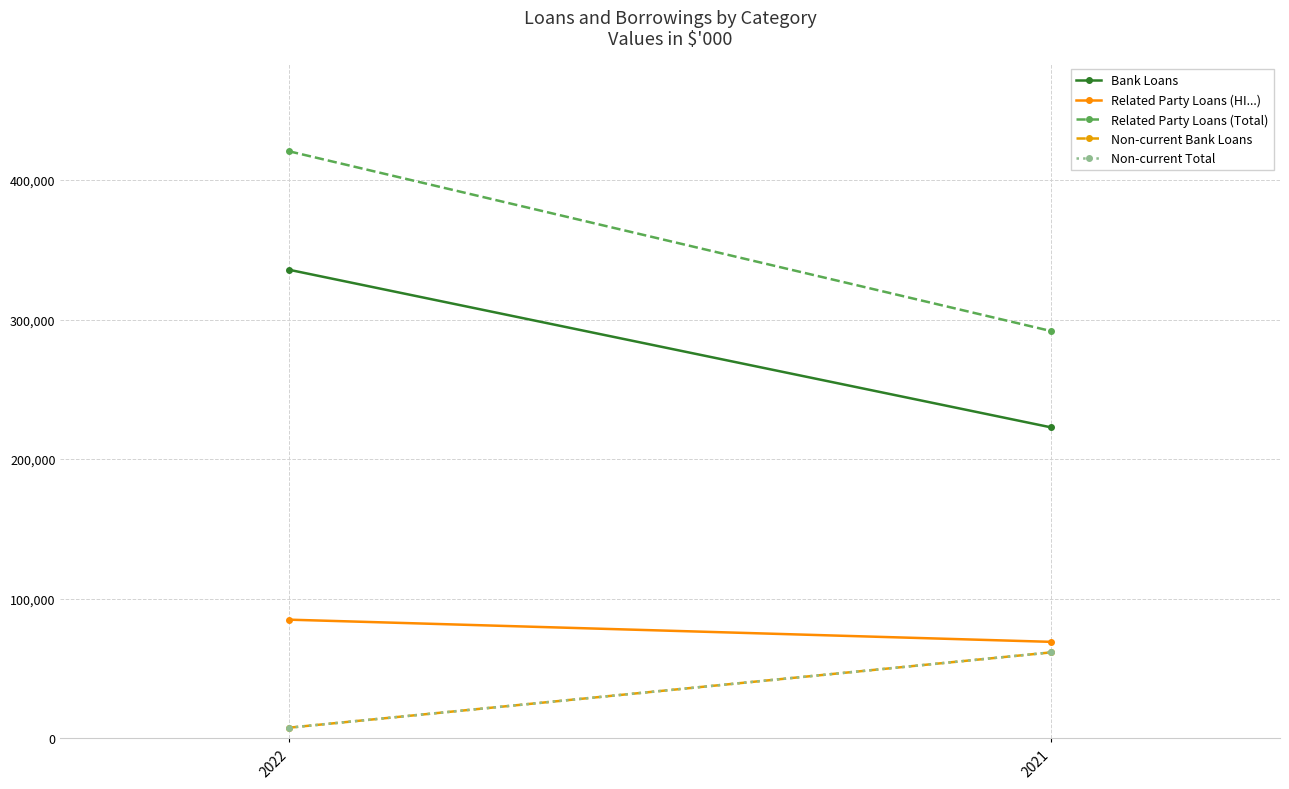

What are all the series names shown in the legend?

Bank Loans, Related Party Loans (HI...), Related Party Loans (Total), Non-current Bank Loans, Non-current Total